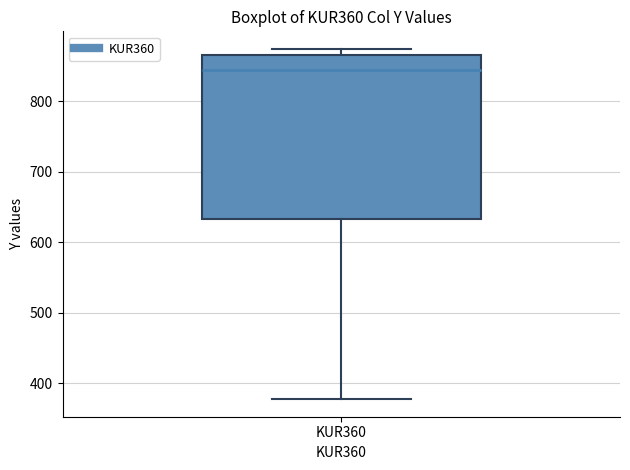

Transcribe this box plot: give where the median line is, the range the box spans, and where the two whiskers end, as read against the y-axis. The values are not printed on the chart, so give them approximately, as read against the axis.

median 840, box 630 to 870, whiskers 380 to 870 (just above the box's upper edge)